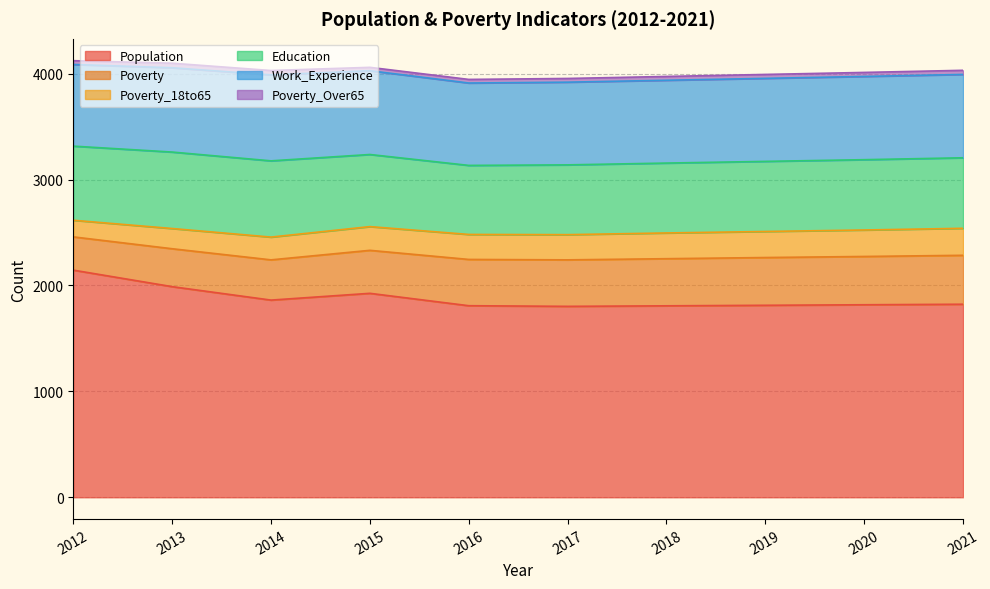

Where is Poverty_Over65 nearest to the value 37?

2019